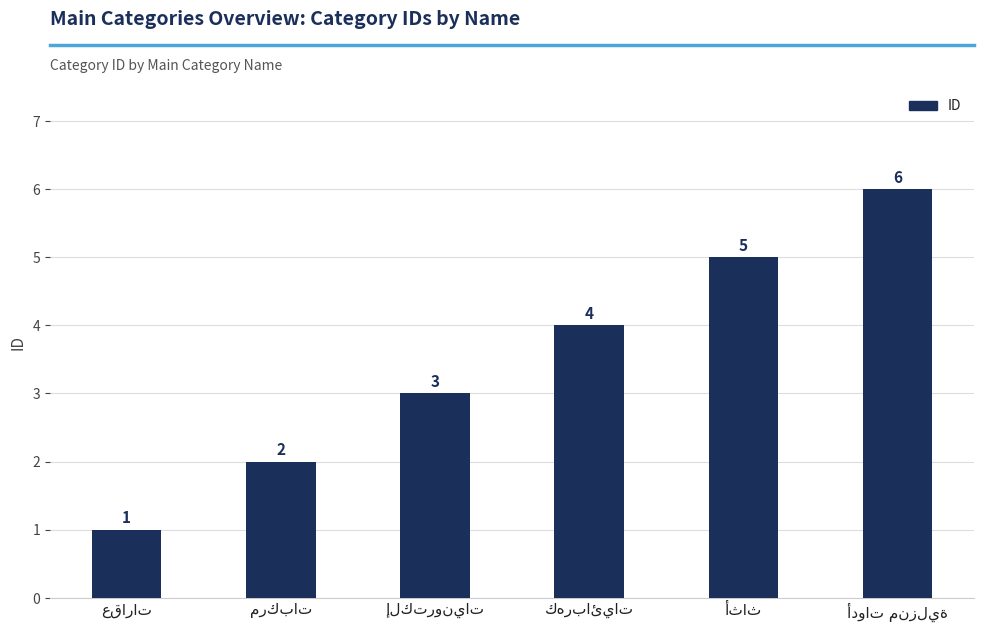

What is the value of the 3rd bar from the left?

3